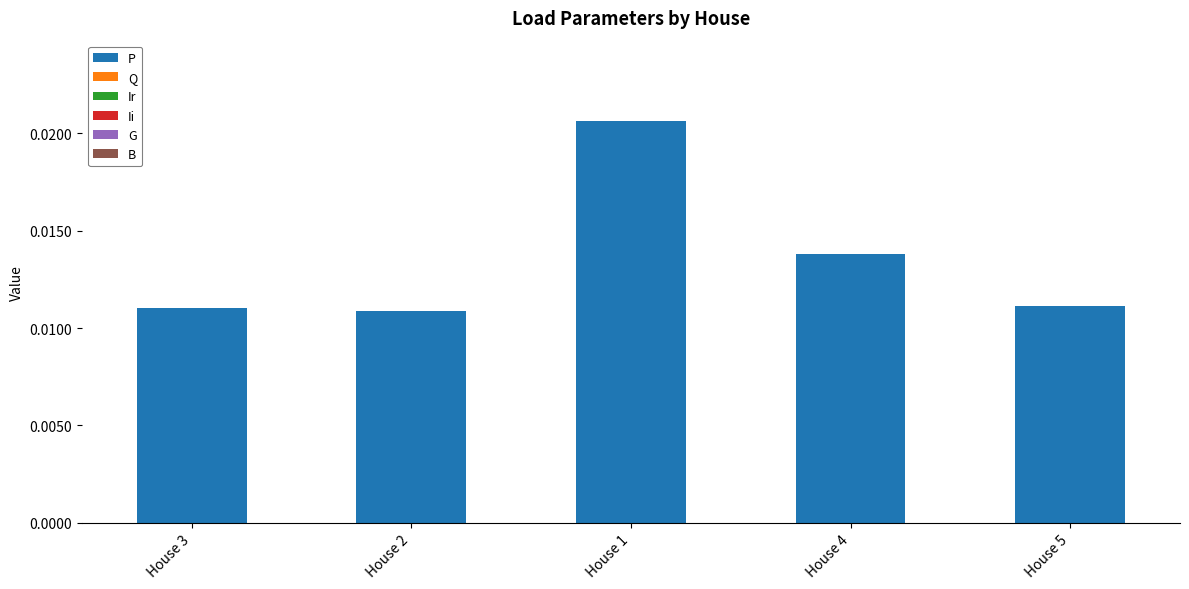

What position from the left is House 2?

2